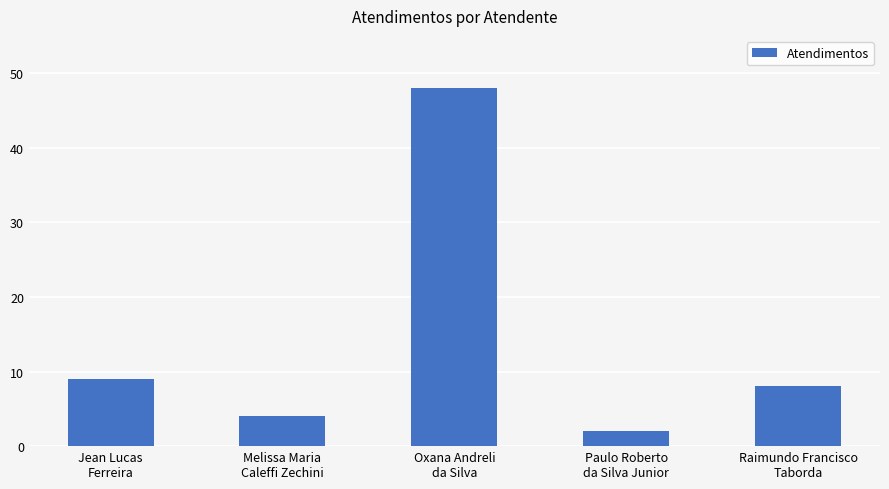

Count the number of categories in the chart.

5